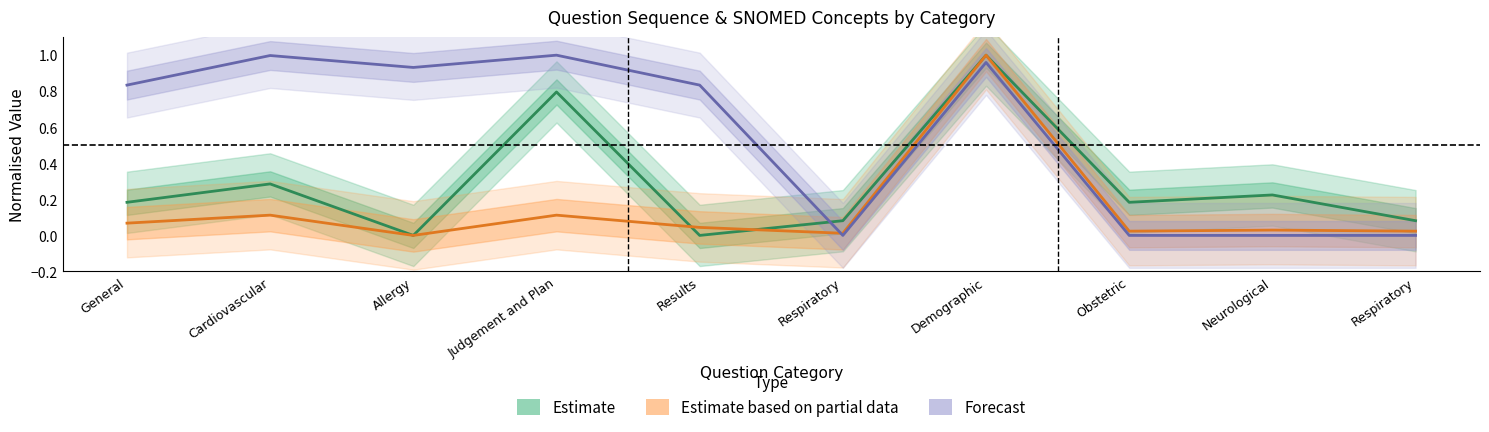

After their last crossing, which series has the higher values: Estimate based on partial data or Forecast?

Estimate based on partial data